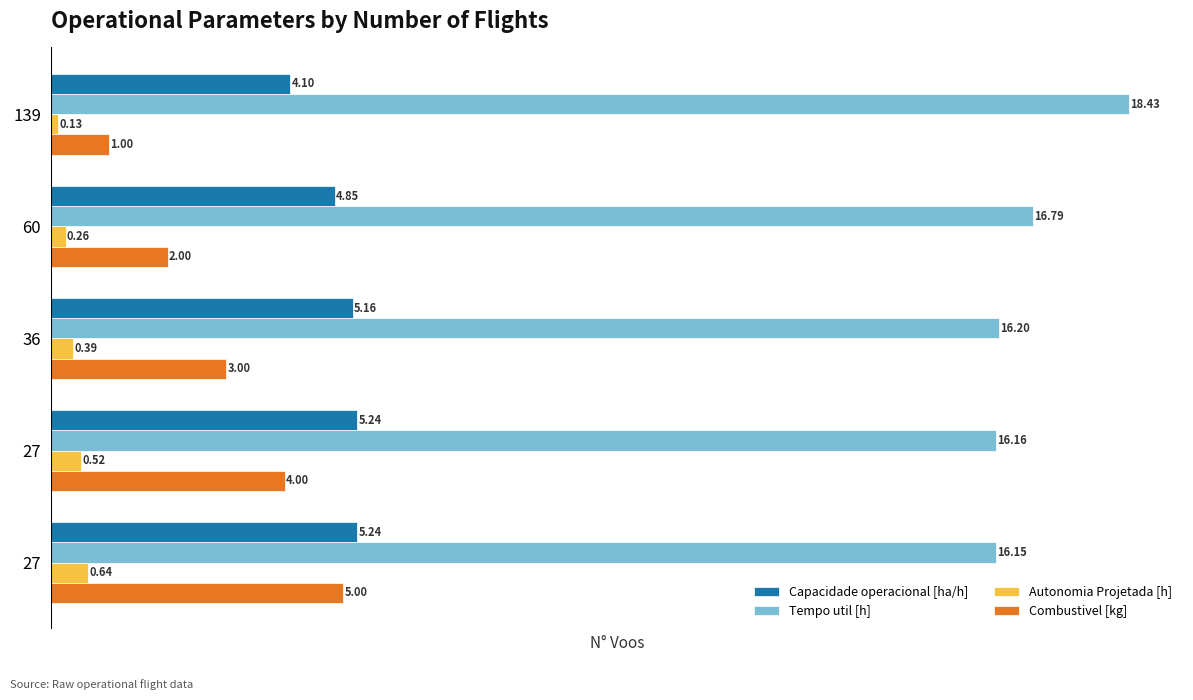

How many data points does each series have?

5